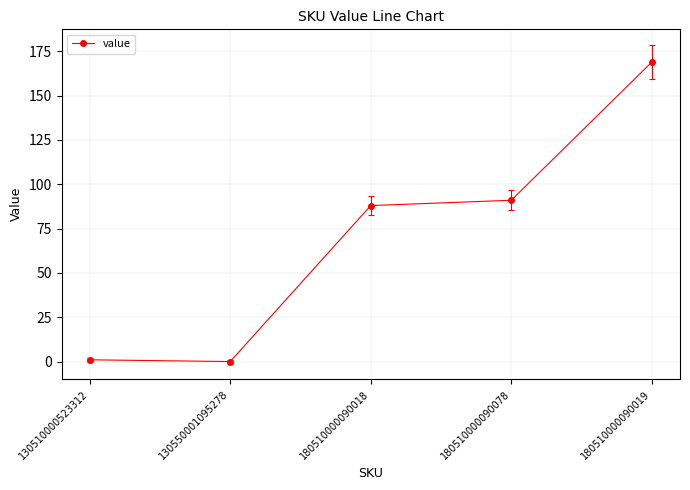

Where is the first local minimum?

130550001095278